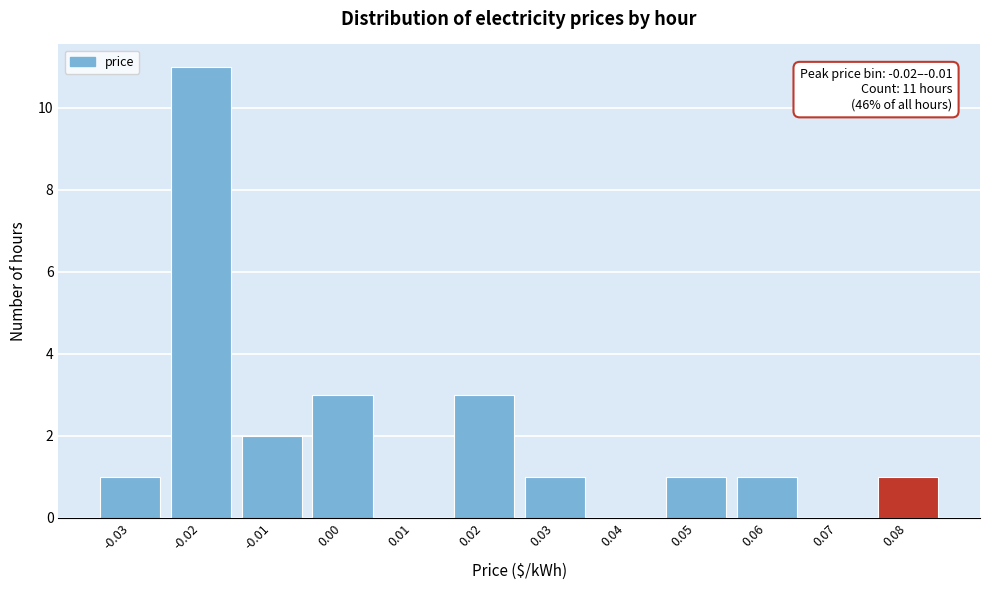

Over which range of the x-axis is the bar tallest?

-0.025 to -0.015